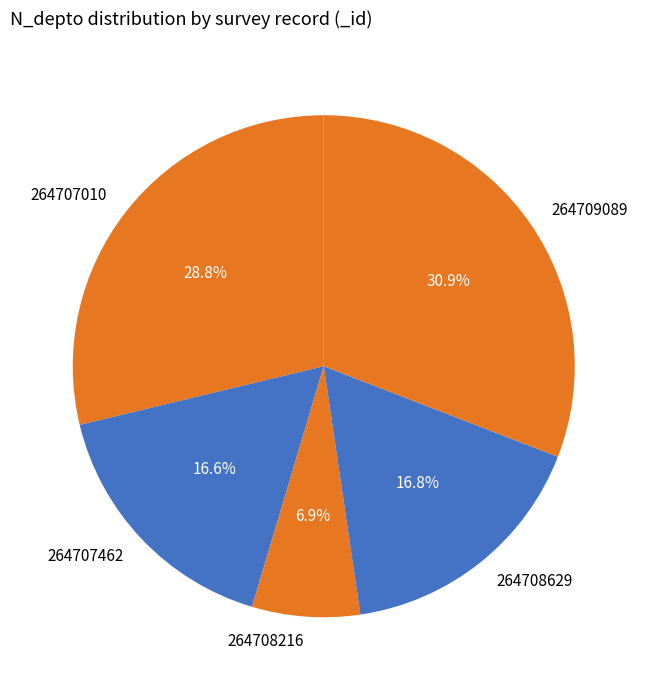

To the nearest percent, what is the average slice percentage?

20%